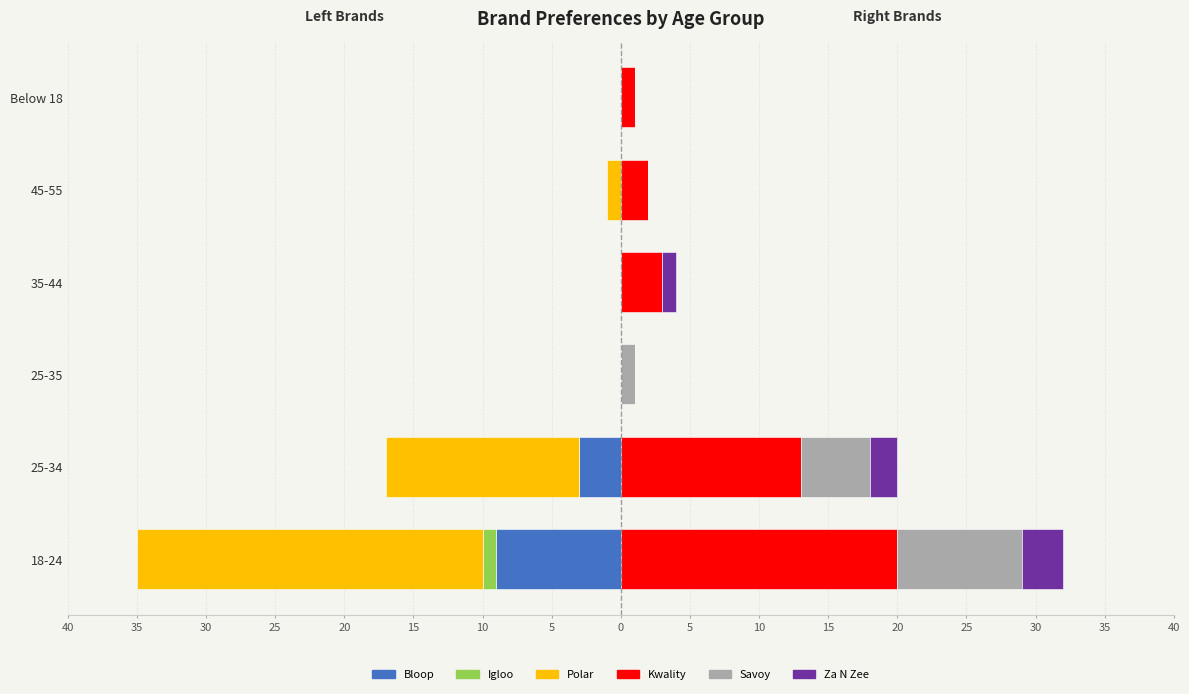

Between Below 18 and 25-34, which is larger?

Below 18